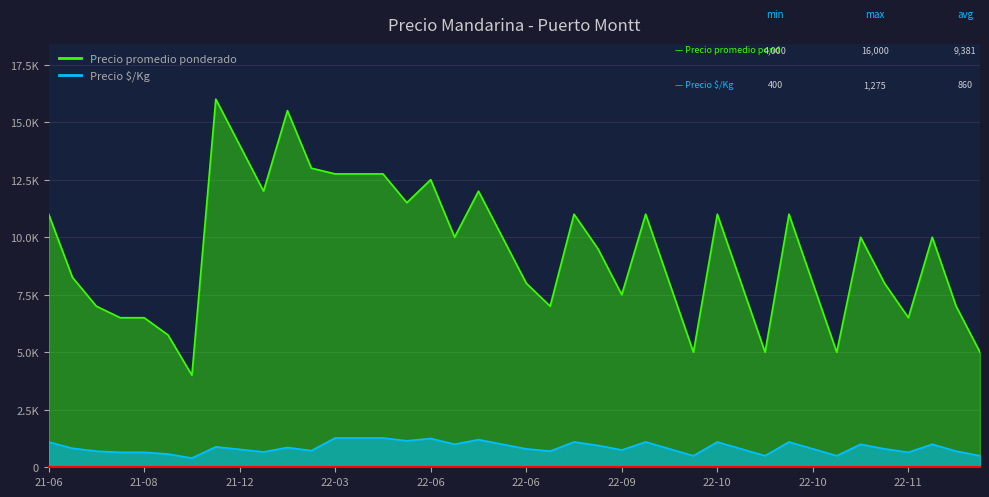

True or false: Precio promedio ponderado and Precio $/Kg cross at least once.

False